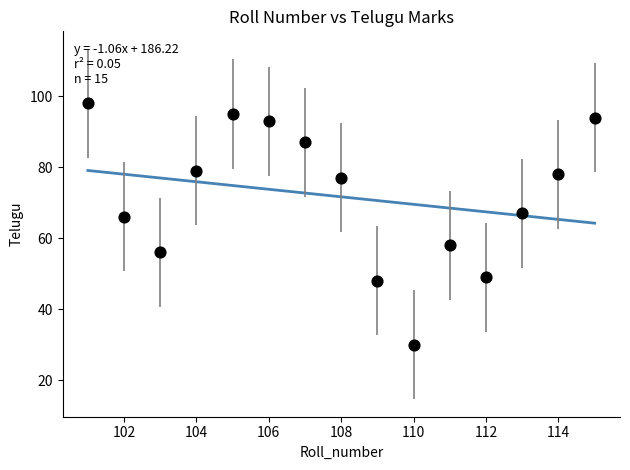

What is the range of Y values (max minus min)?

68